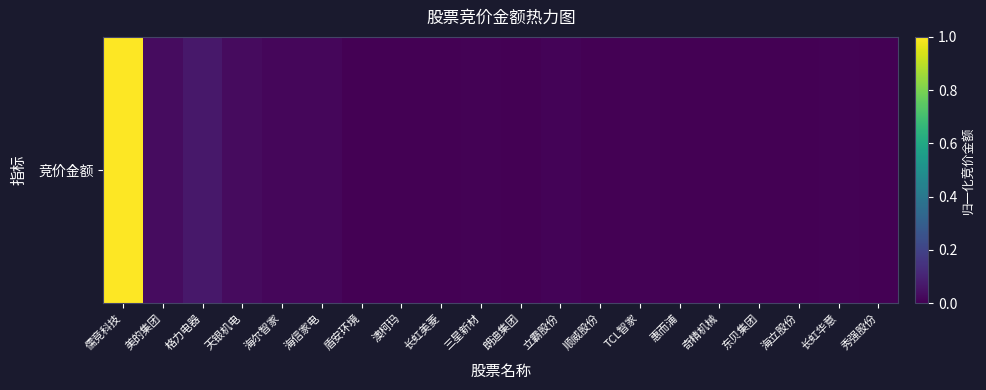

The value at 海信家电 is 0.0. True or false?

True